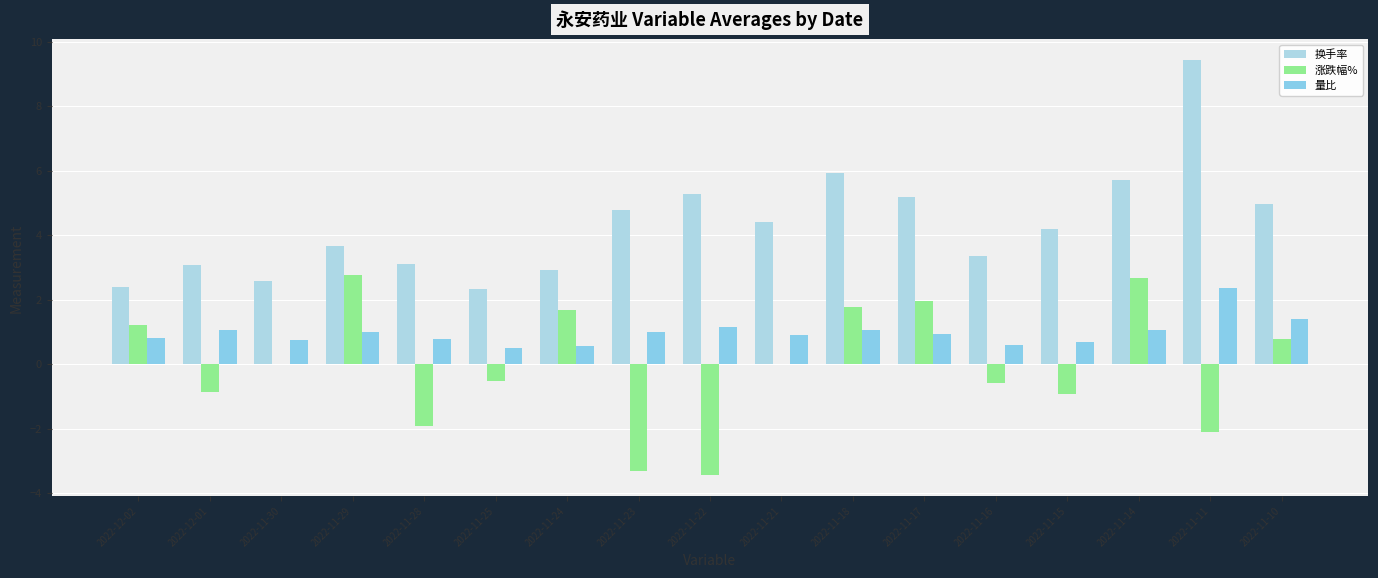

Reading right to left, list all the values displayed in this chart.

换手率: 2022-11-10=5.0	2022-11-11=9.4	2022-11-14=5.7	2022-11-15=4.2	2022-11-16=3.4	2022-11-17=5.2	2022-11-18=5.9	2022-11-21=4.4	2022-11-22=5.3	2022-11-23=4.8	2022-11-24=2.9	2022-11-25=2.3	2022-11-28=3.1	2022-11-29=3.7	2022-11-30=2.6	2022-12-01=3.1	2022-12-02=2.4
涨跌幅%: 2022-11-10=0.8	2022-11-11=-2.1	2022-11-14=2.7	2022-11-15=-0.9	2022-11-16=-0.6	2022-11-17=2.0	2022-11-18=1.8	2022-11-21=0.0	2022-11-22=-3.5	2022-11-23=-3.3	2022-11-24=1.7	2022-11-25=-0.5	2022-11-28=-1.9	2022-11-29=2.8	2022-11-30=0.0	2022-12-01=-0.9	2022-12-02=1.2
量比: 2022-11-10=1.4	2022-11-11=2.4	2022-11-14=1.1	2022-11-15=0.7	2022-11-16=0.6	2022-11-17=0.9	2022-11-18=1.1	2022-11-21=0.9	2022-11-22=1.1	2022-11-23=1.0	2022-11-24=0.6	2022-11-25=0.5	2022-11-28=0.8	2022-11-29=1.0	2022-11-30=0.8	2022-12-01=1.1	2022-12-02=0.8